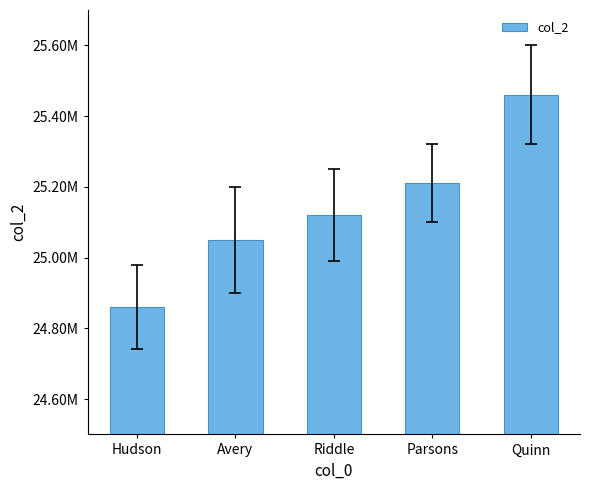

Reading left to right, what are all the values shown in this chart?

Hudson=24860212	Avery=25050924	Riddle=25121026	Parsons=25211203	Quinn=25460601